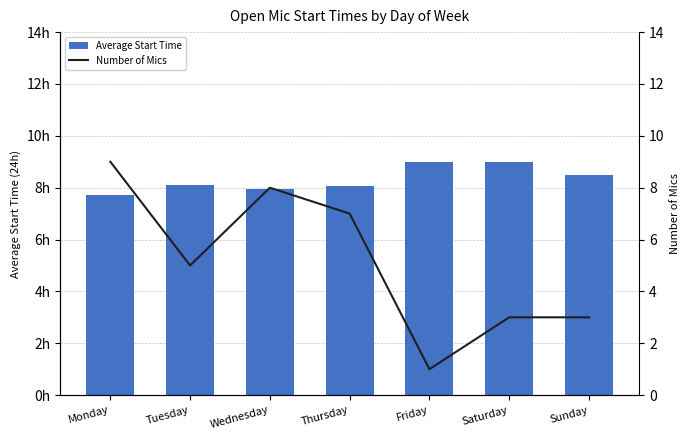

Which series has the widest spread of values?

Number of Mics